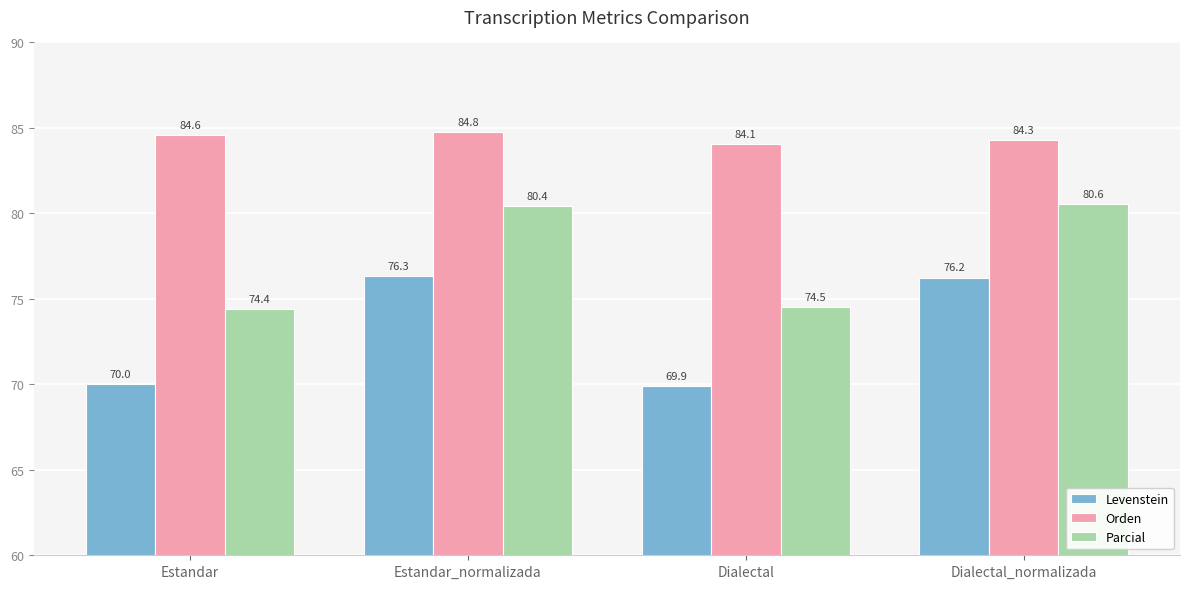

Which series has the largest total across all categories?

Orden